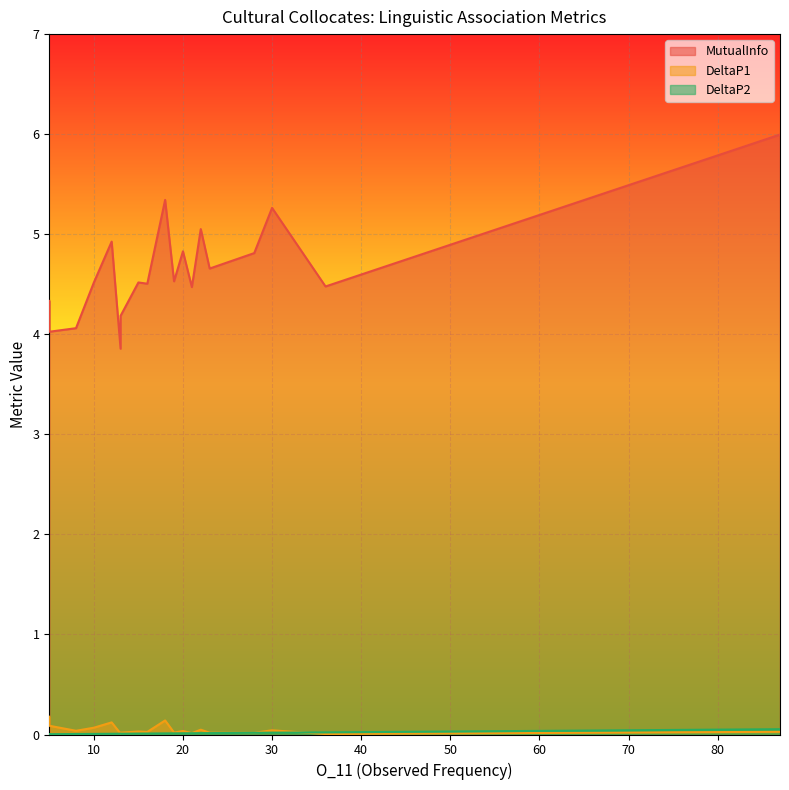

What value does the MutualInfo series have at 87?

6.0